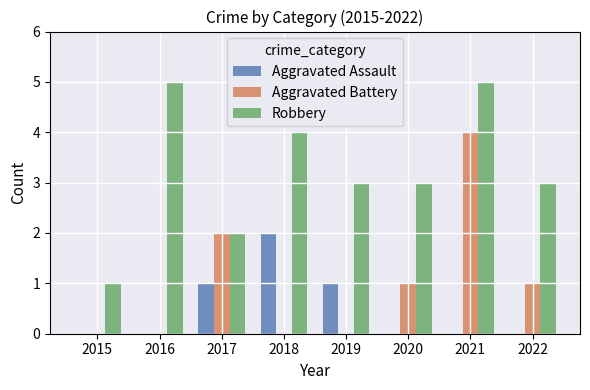

What is the sum of all Robbery values?

26